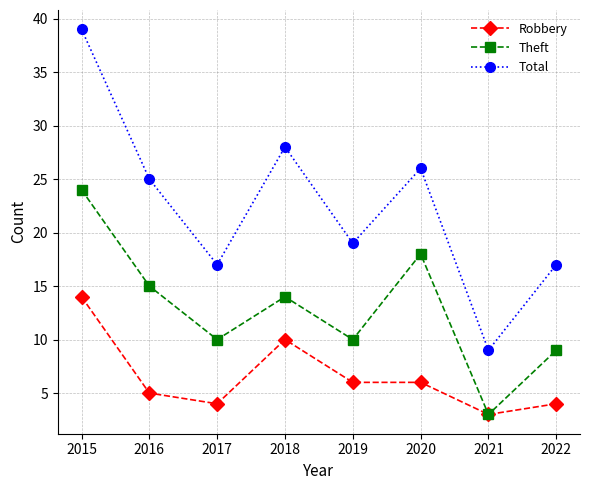

At which label does Robbery first exceed 6?

2015